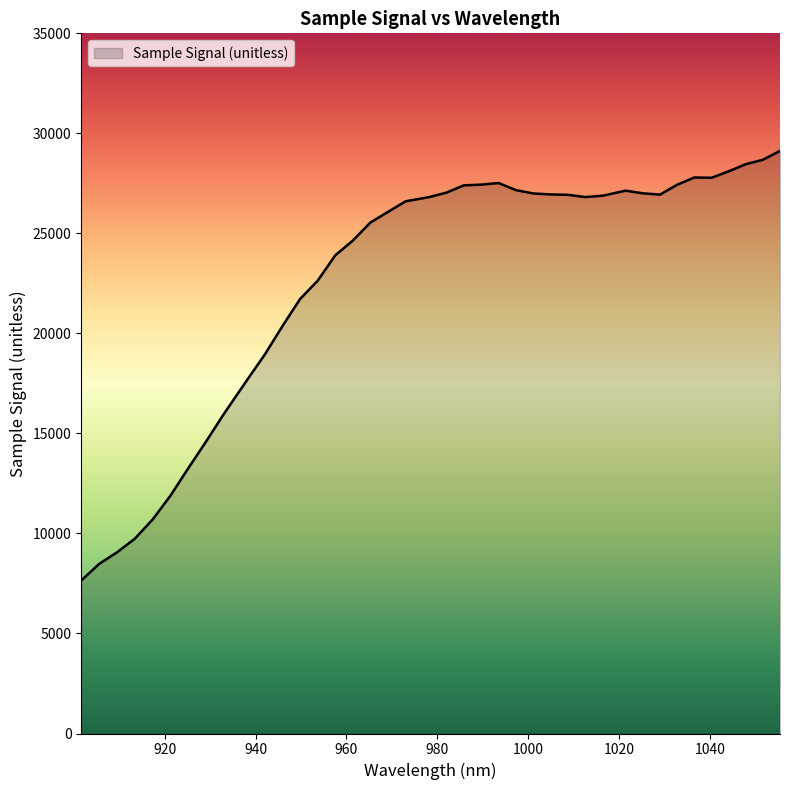

What is the minimum value shown in the chart?

7648